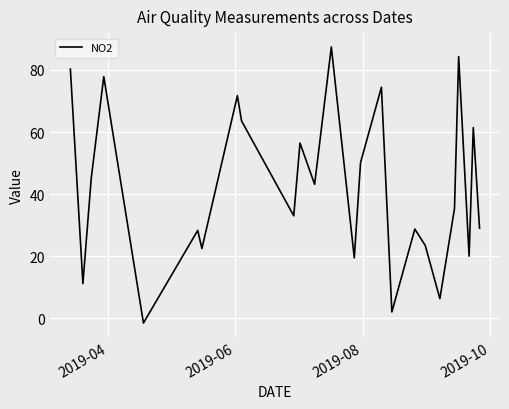

Does the chart display data point markers on the line(s)?

No